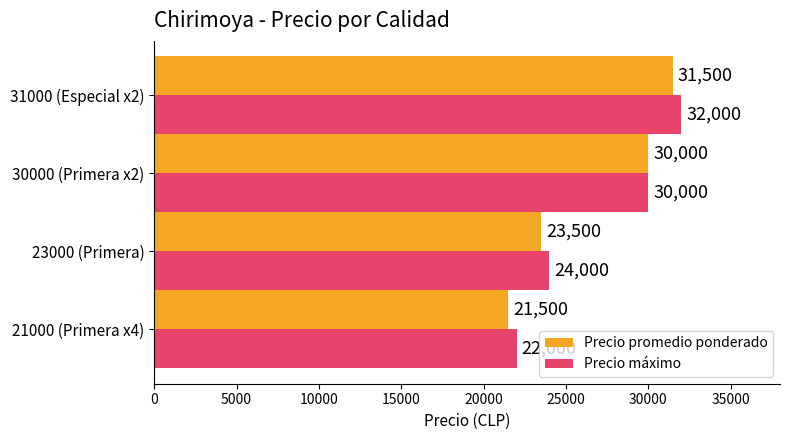

Which series has the largest total across all categories?

Precio máximo